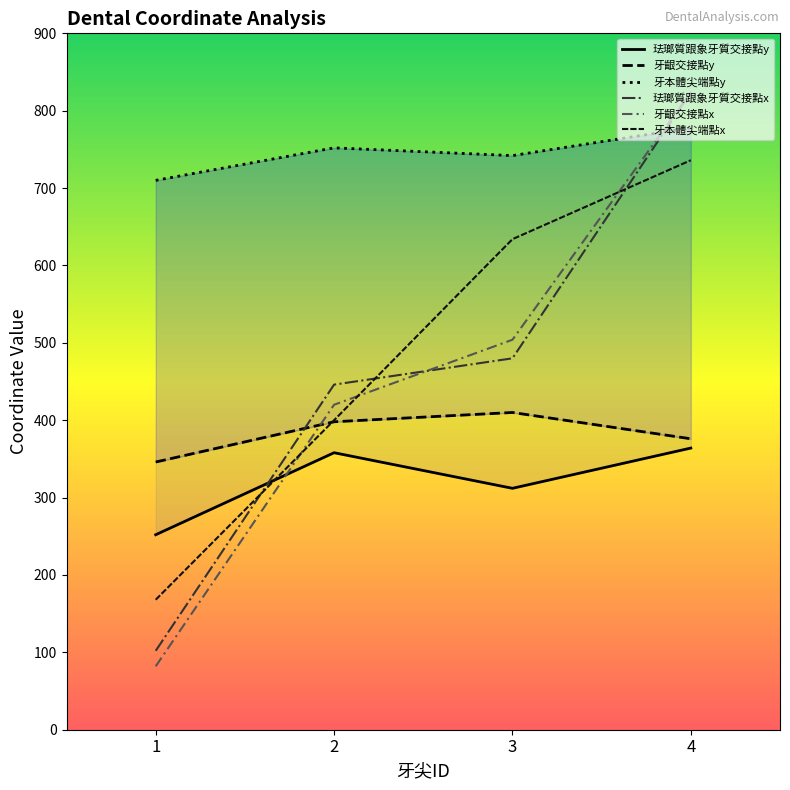

What is the total value across all series at 3?

3082